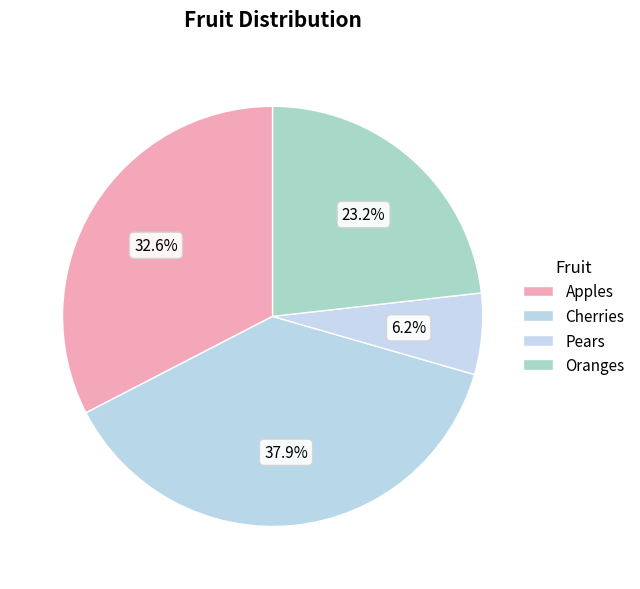

To the nearest percent, what is the combined percentage of Pears and Oranges?

29%